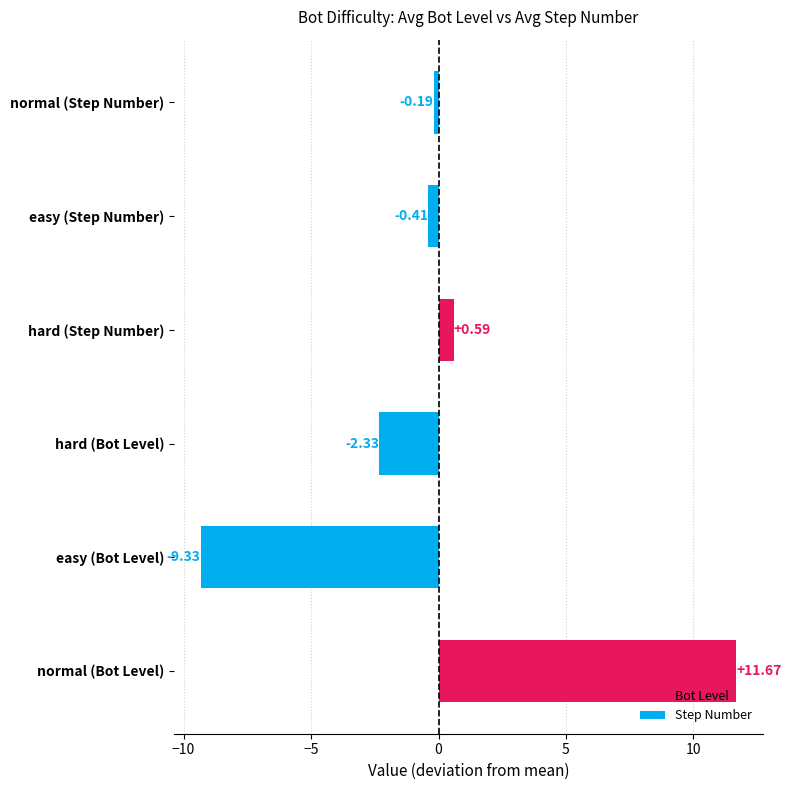

What is the difference between the maximum and second lowest values?

14.0